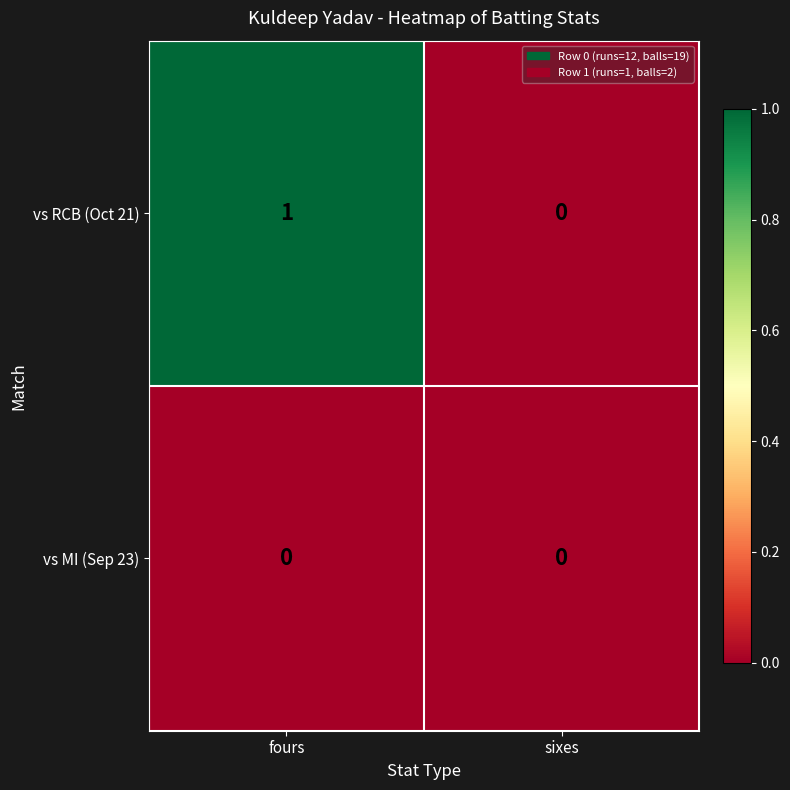

What is the spread (max minus min) of values at fours?

1